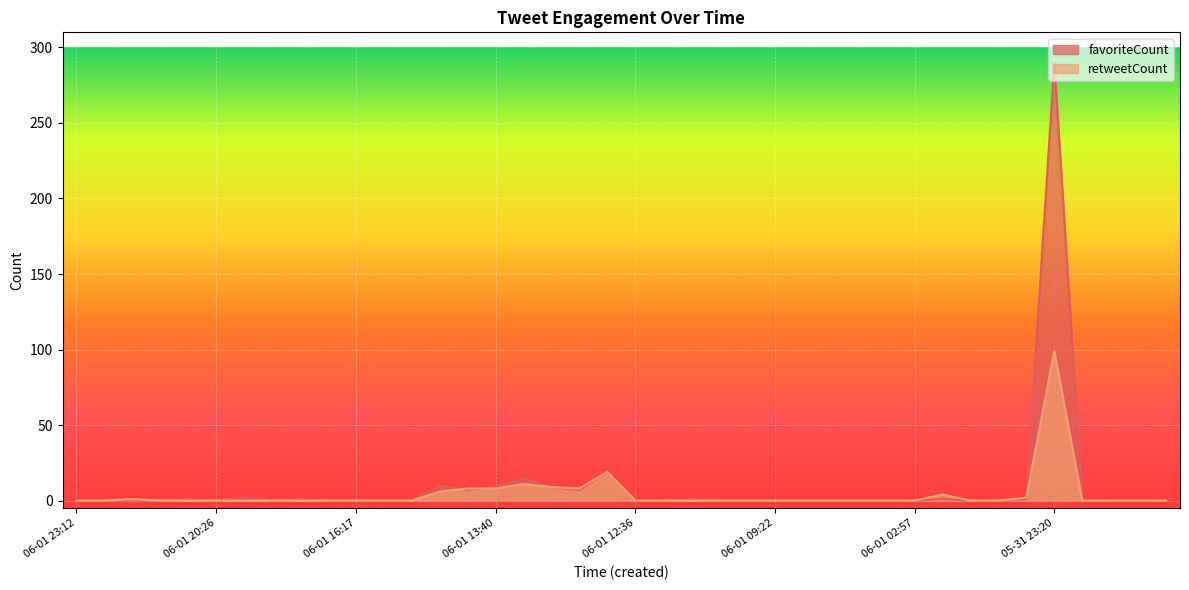

What is the highest value of the favoriteCount series?

290